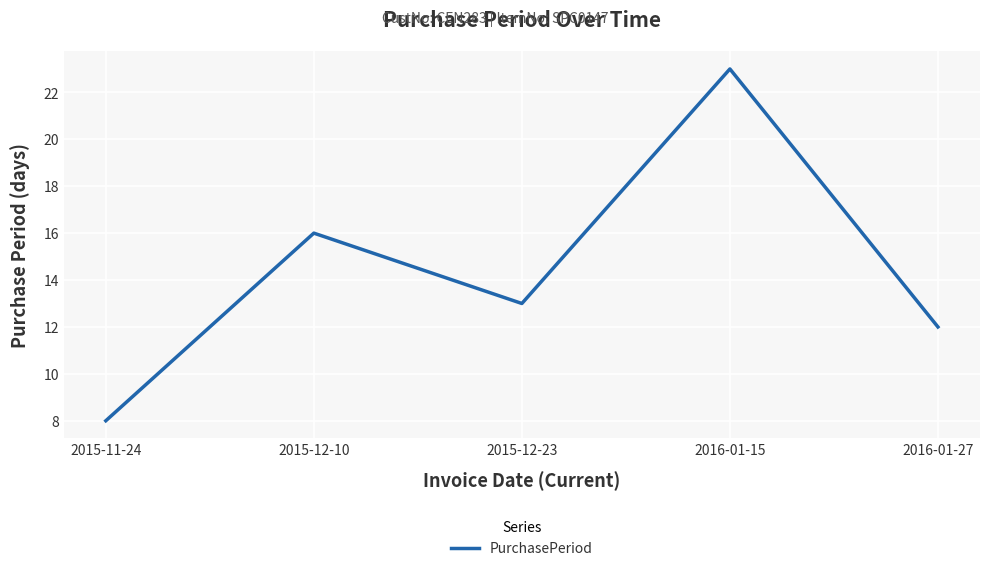

Is this an area chart (filled region under the line)?

No